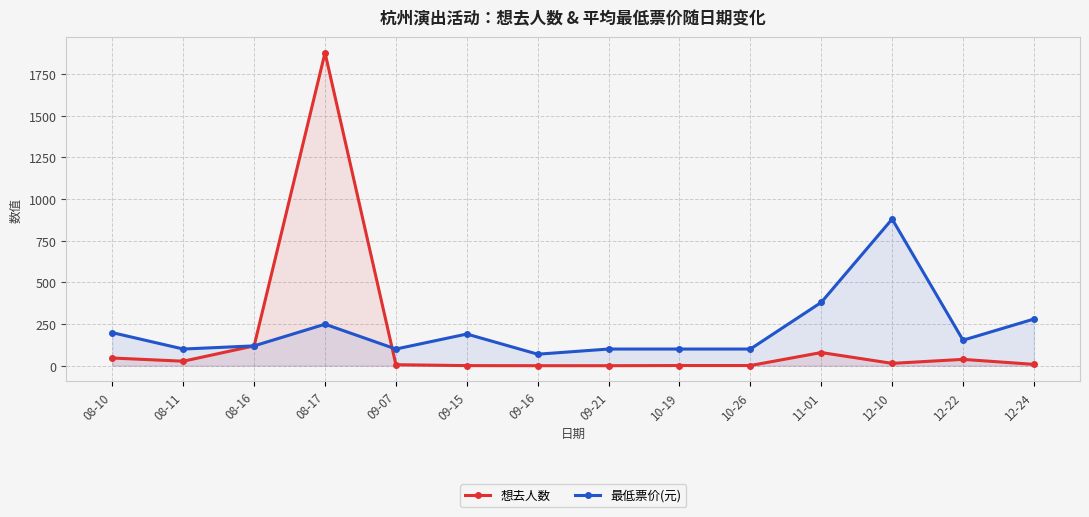

At which label does 想去人数 reach its peak?

08-17